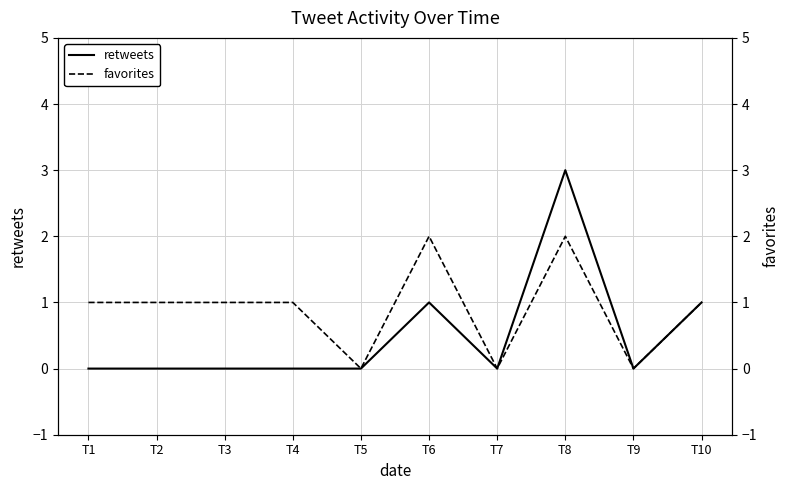

Which series has the widest spread of values?

retweets